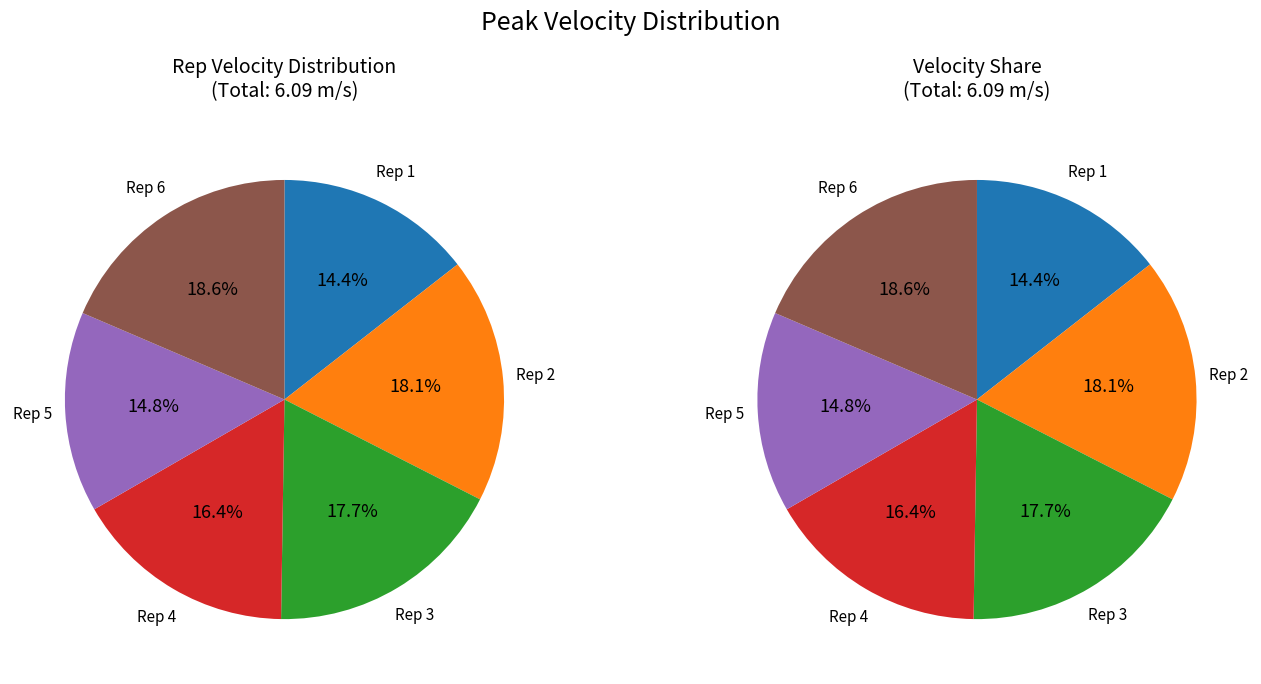

The Rep 6 slice represents 19% of the pie. True or false?

True